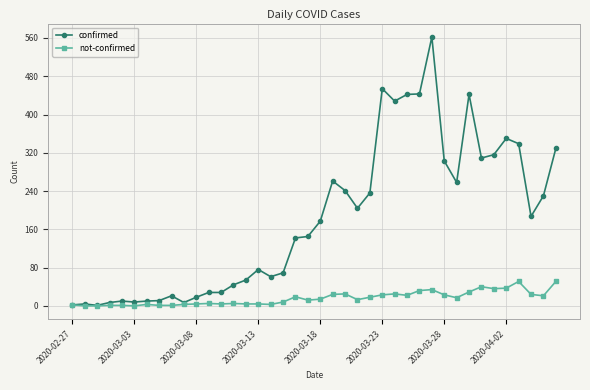

What are all the series names shown in the legend?

confirmed, not-confirmed